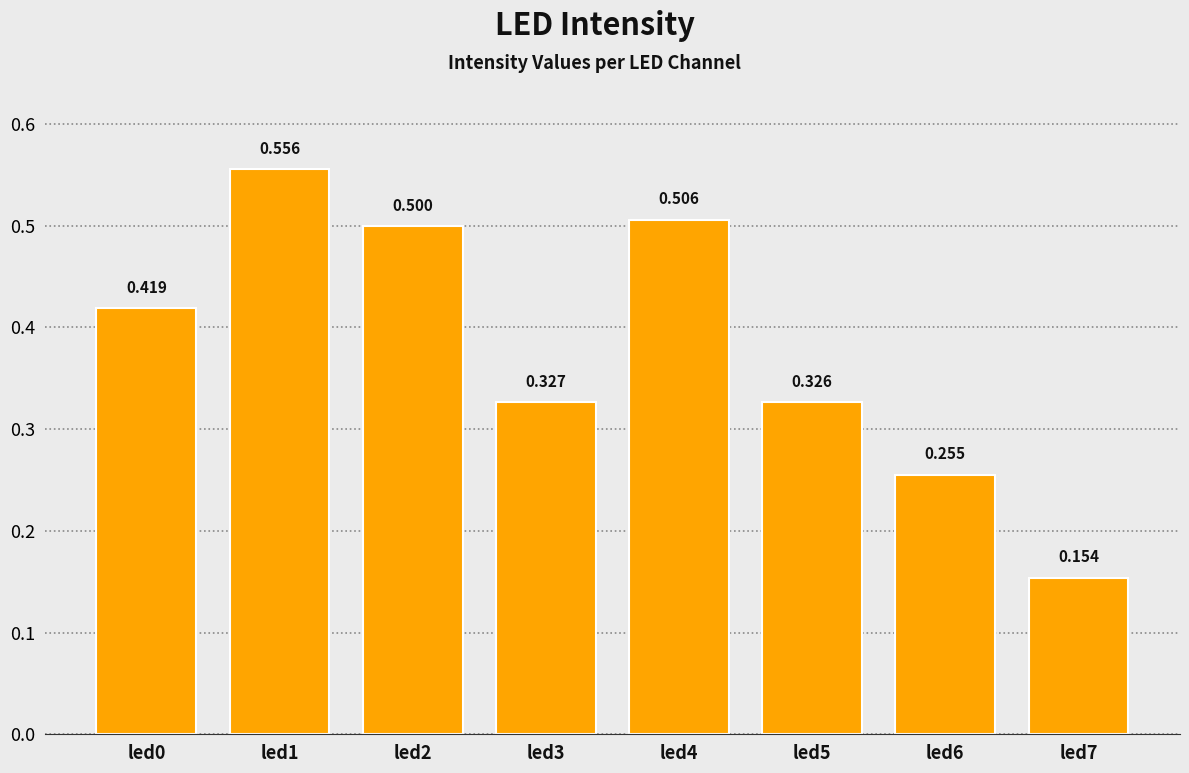

Are the bars horizontal?

No